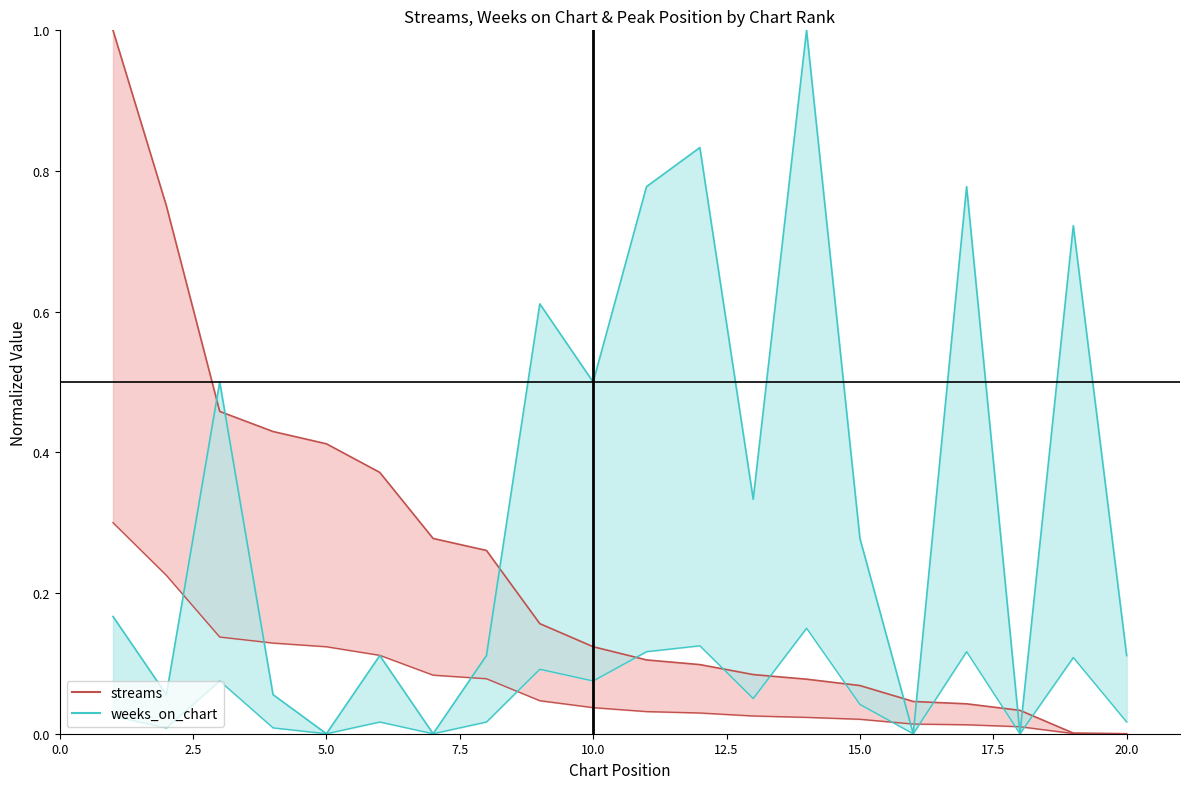

Is the value of streams lower at 14 greater than the value of weeks lower at 0.0?

No